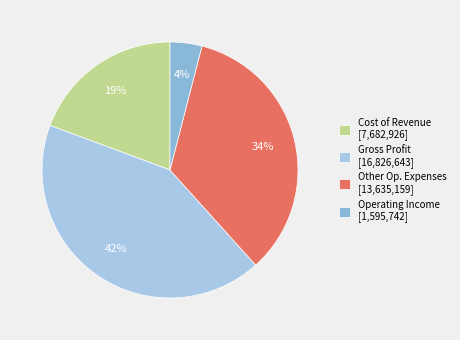

Is there any slice that represents more than half of the pie?

No